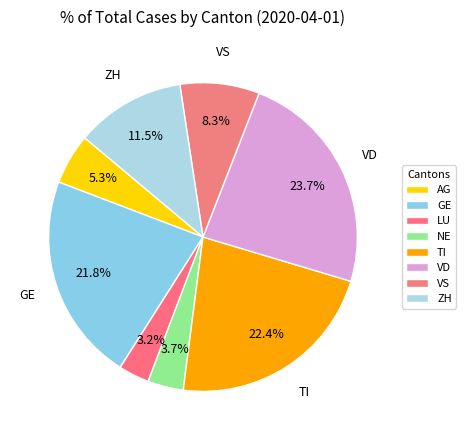

What is the ratio of the value at VS to the value at TI?

0.4